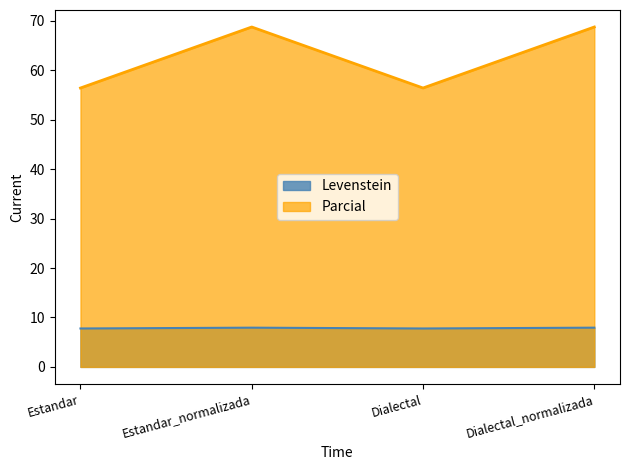

The value of Parcial at Dialectal is 15.1. True or false?

False